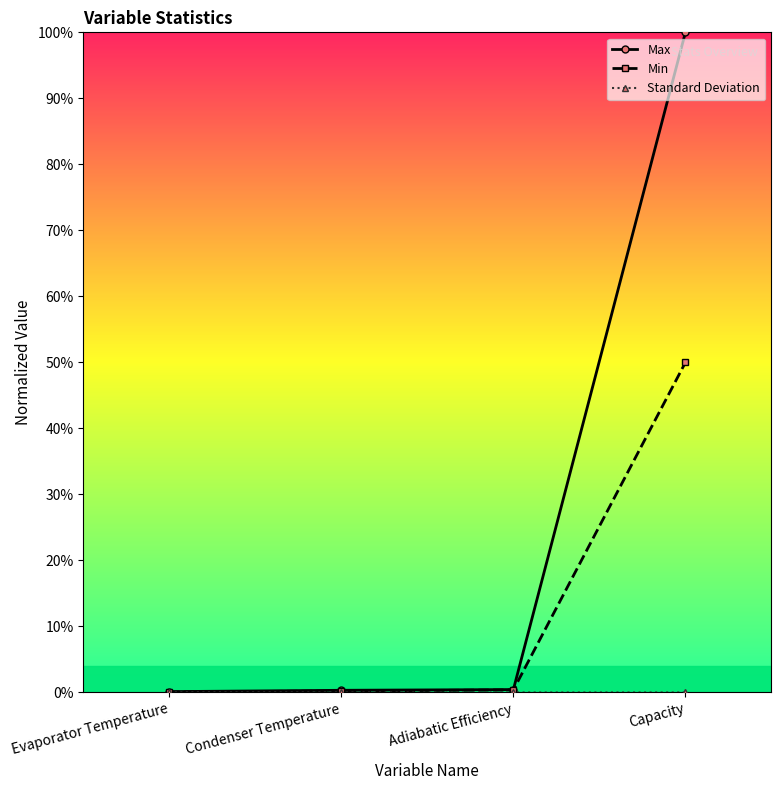

True or false: Max has more than 2 points higher than both neighbors.

False